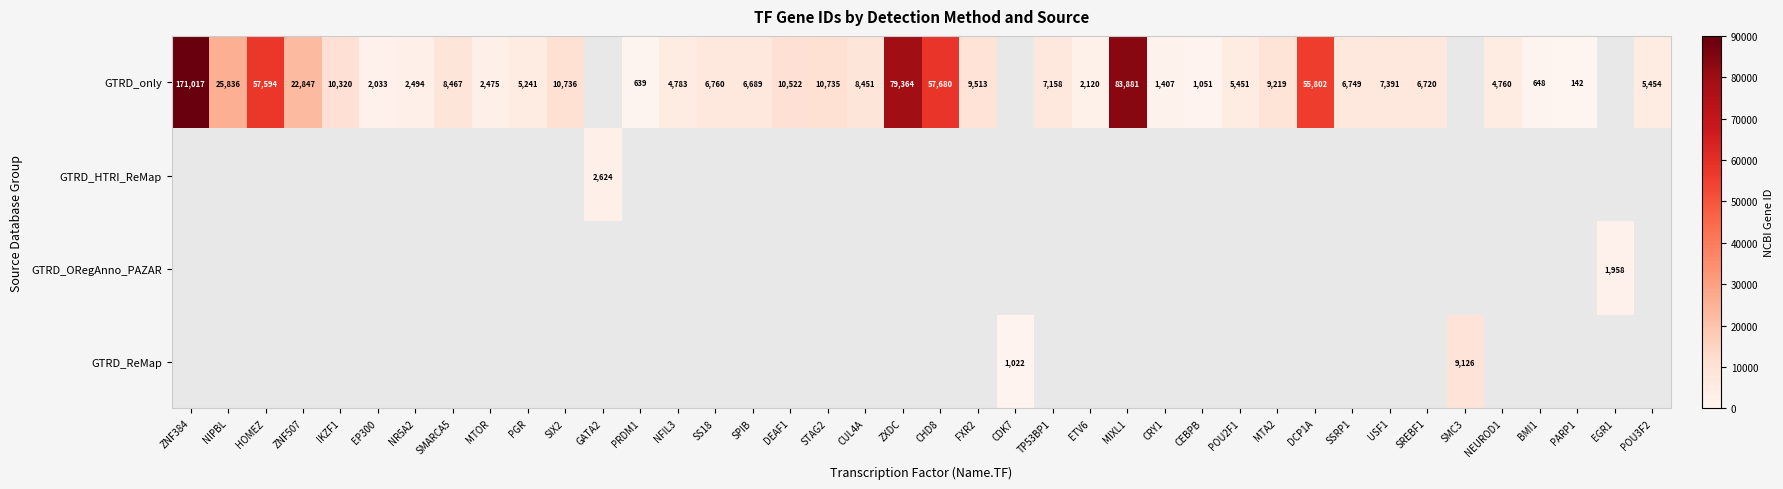

Count the number of categories in the chart.

40